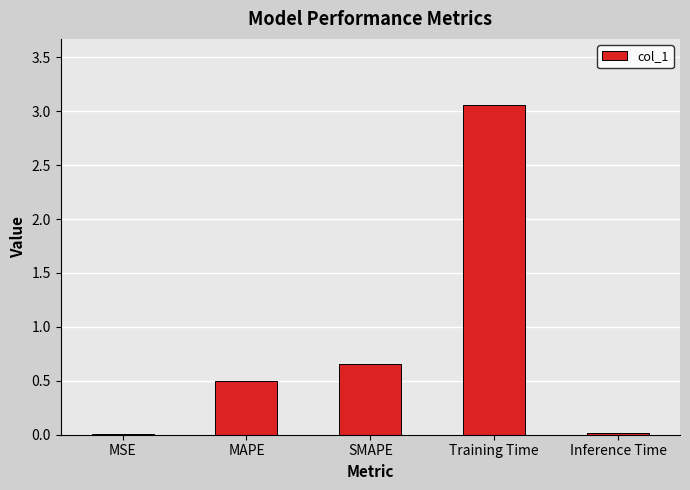

The chart shows a value of 1.0 at SMAPE. True or false?

False